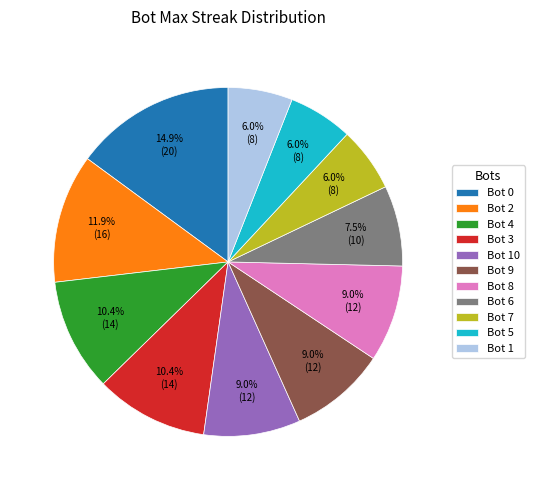

To the nearest percent, what is the difference between the largest and smallest slice percentages?

9%